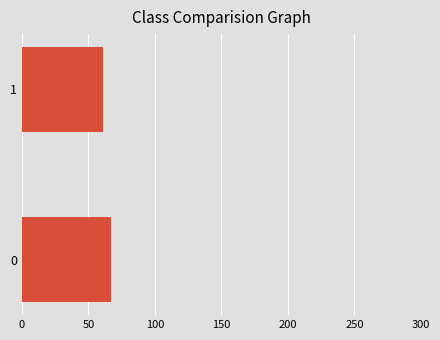

Rank the categories by value from lowest to highest.

1, 0